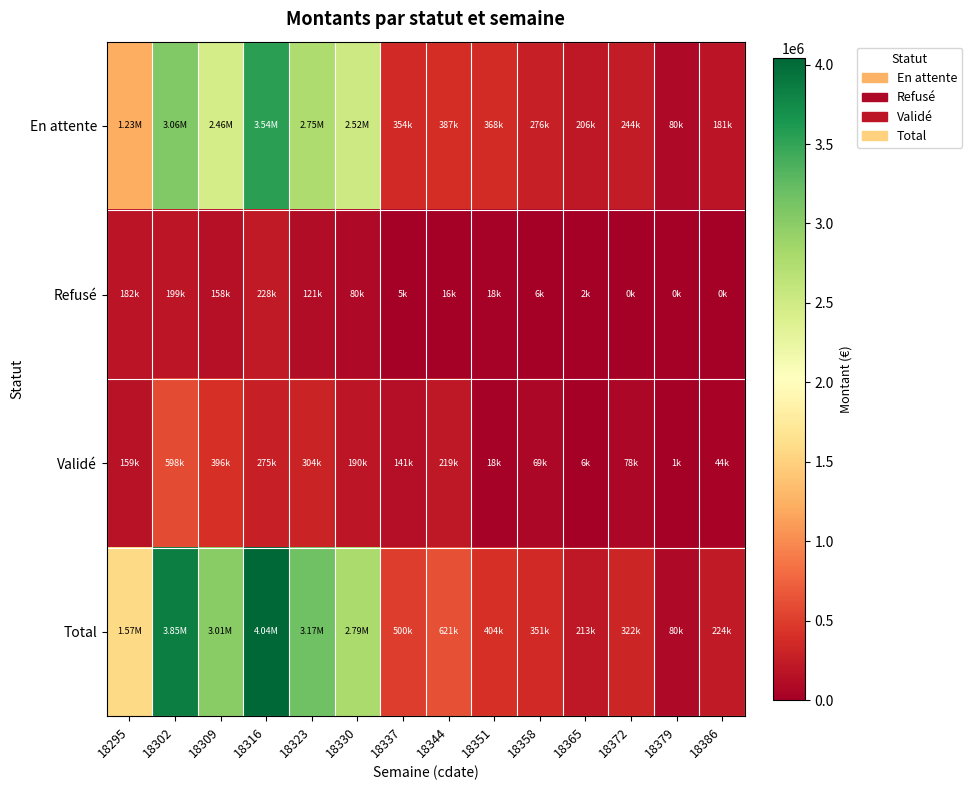

Rank the series at 18351 from lowest to highest value.

Validé, Refusé, En attente, Total